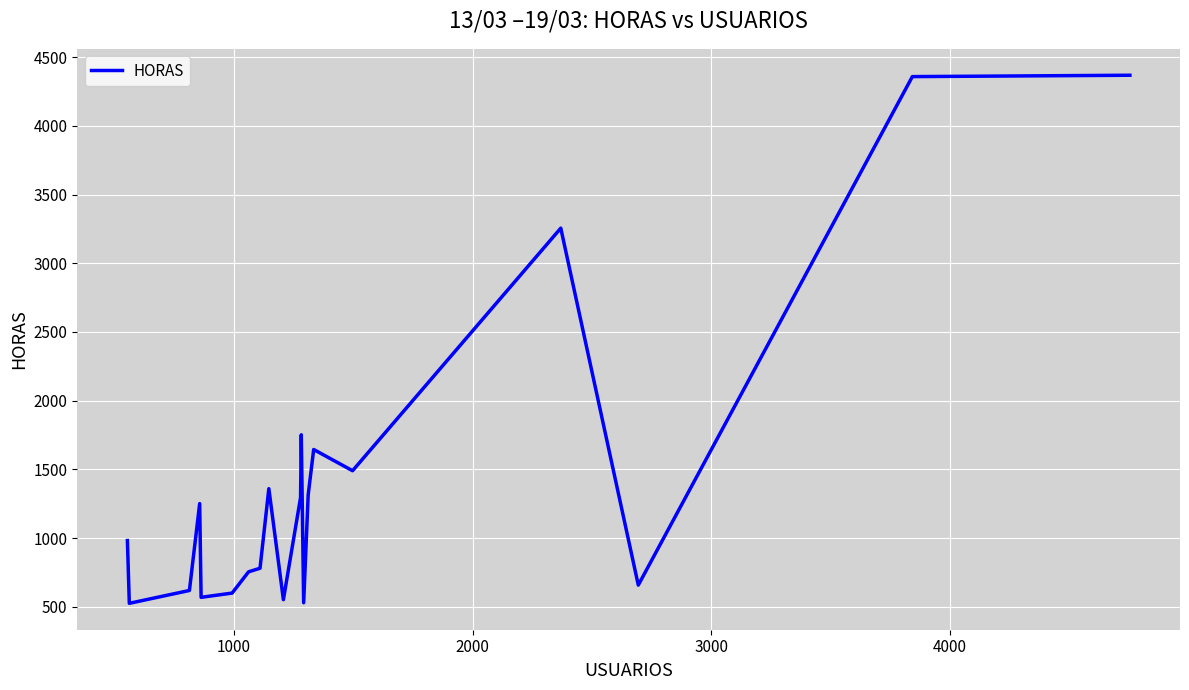

What is the minimum value shown in the chart?

524.5